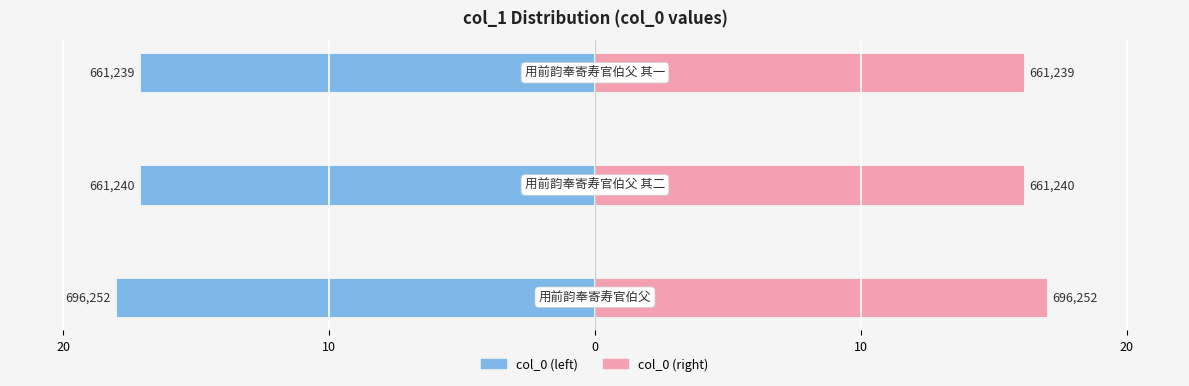

What is the value of the col_0 (right) bar at the 1st from the left?

17.0